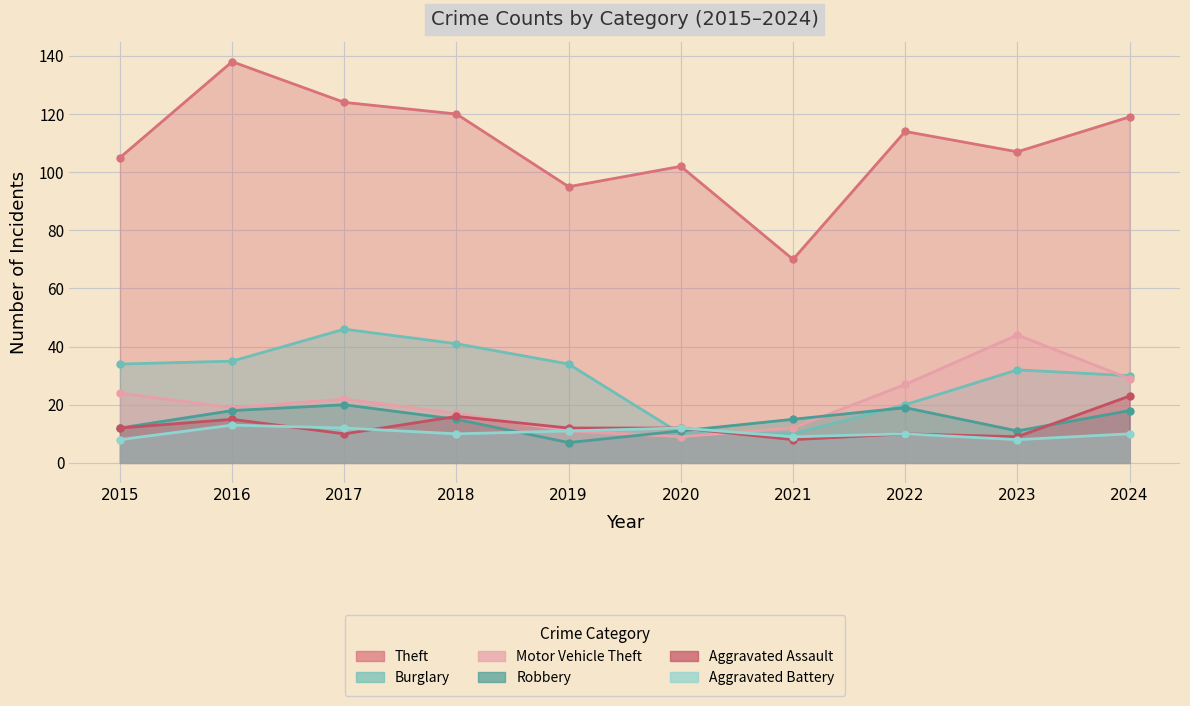

Does the chart have visible grid lines?

Yes